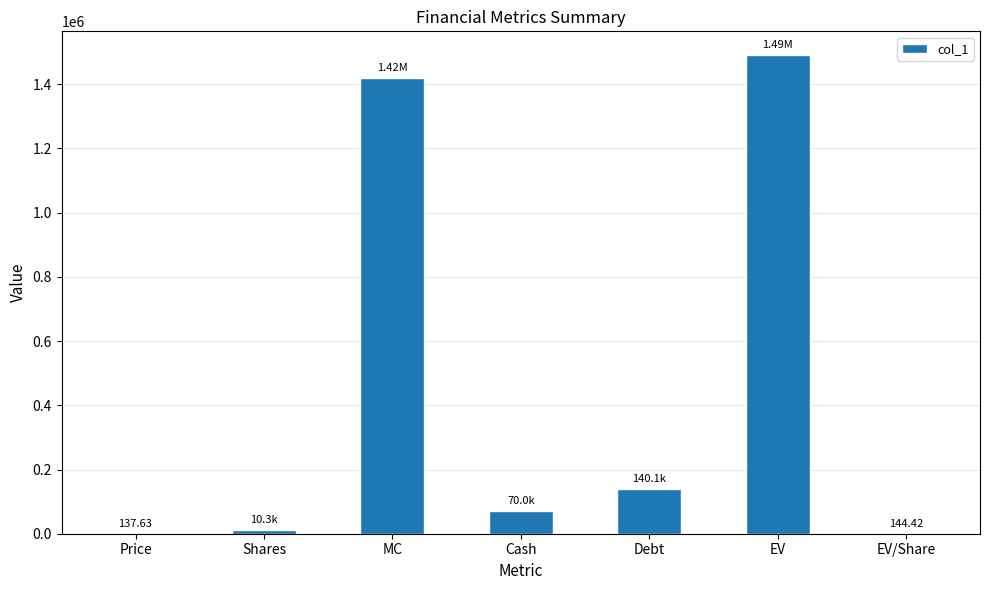

At which category does the chart reach its peak across all series?

EV